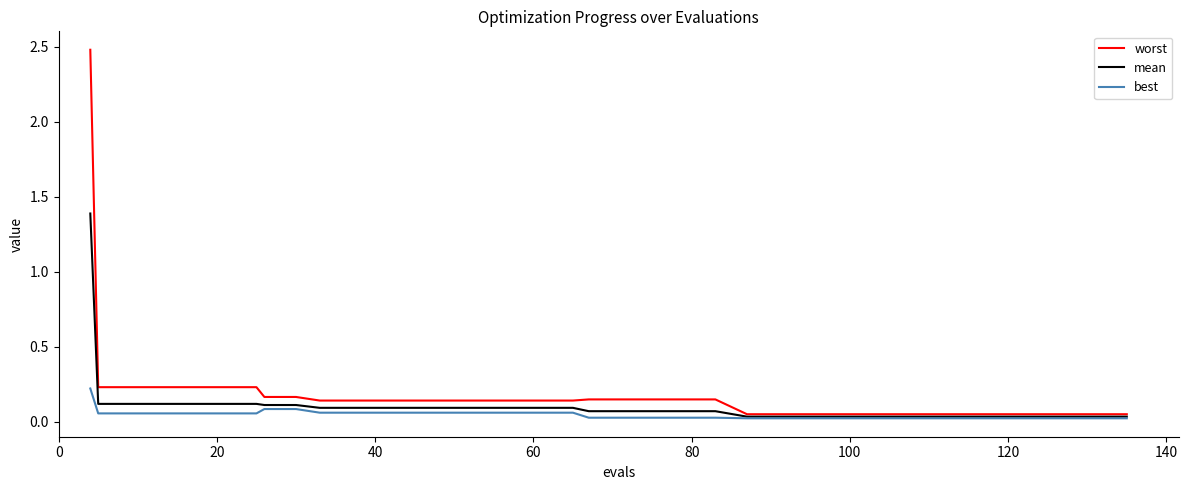

How many lines are shown in the chart?

3